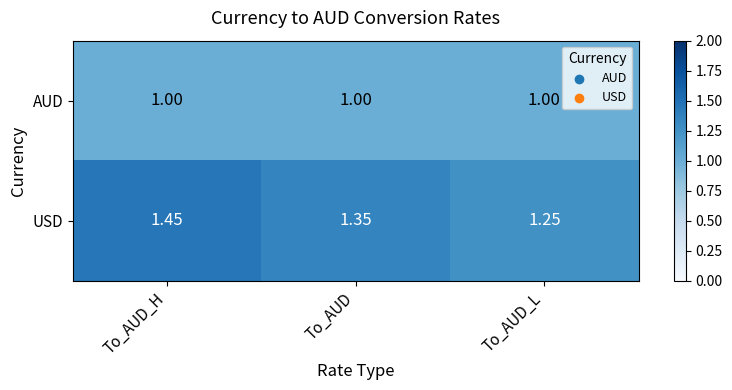

Is the value of AUD at To_AUD greater than the value of USD at To_AUD?

No